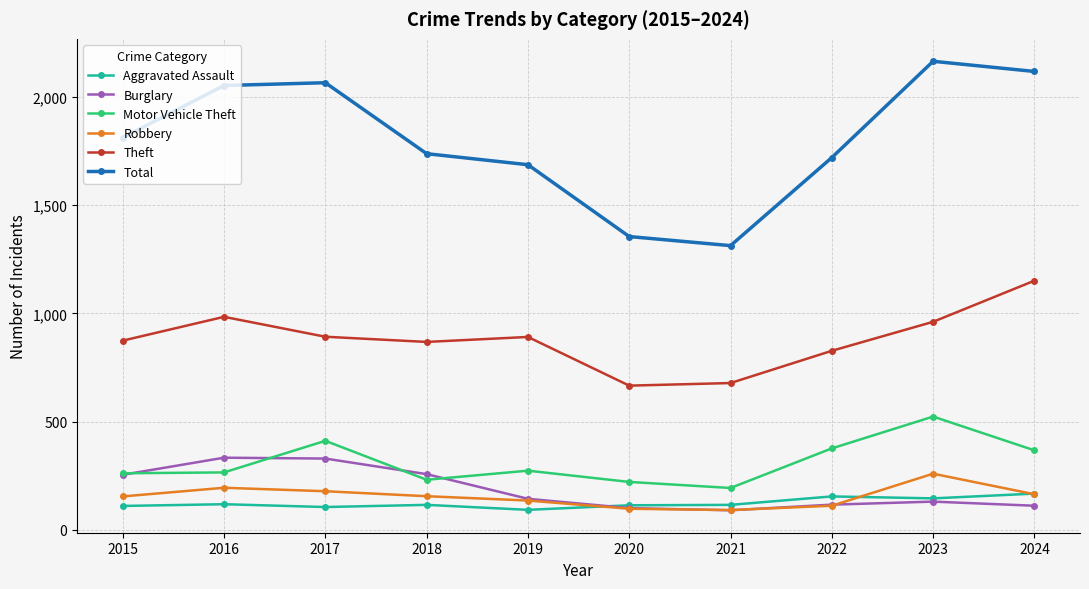

What is the spread (max minus min) of values at 2017?

1961